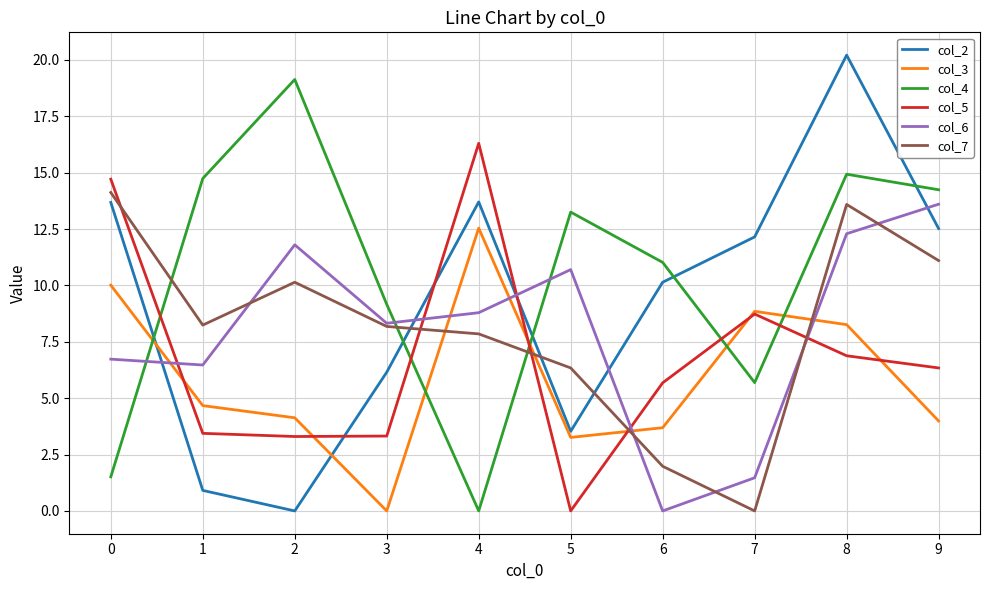

At which category does col_6 reach its first local peak?

2